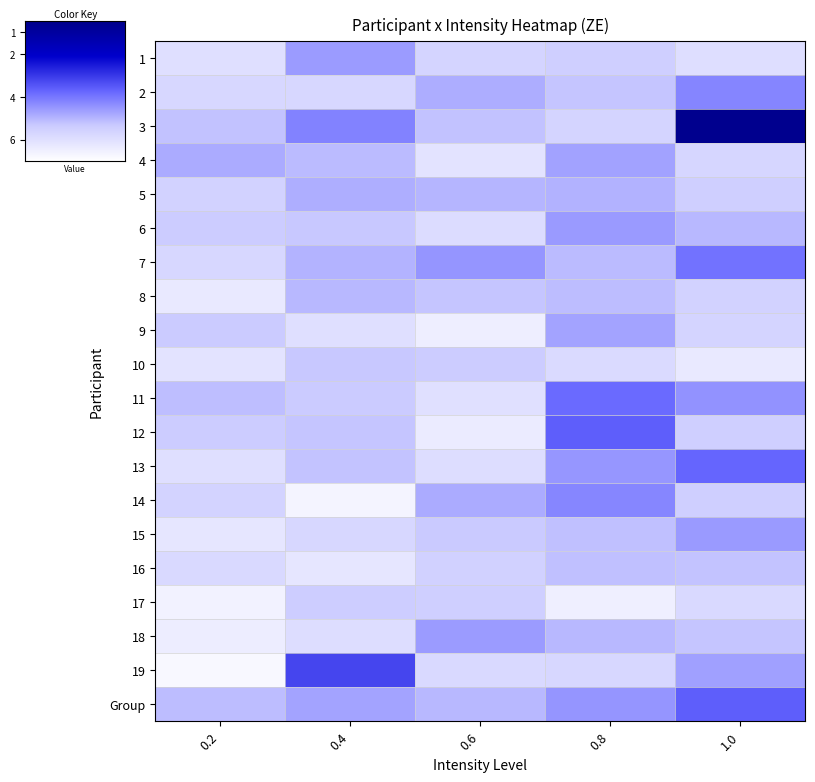

Count the number of categories in the chart.

5